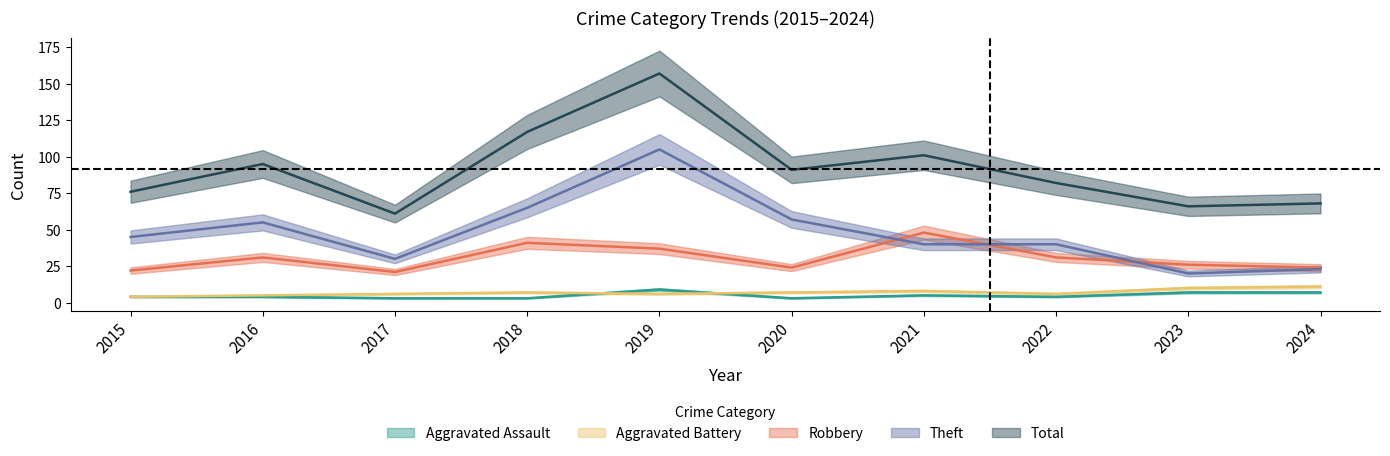

Which series has the largest range (max minus min)?

Total